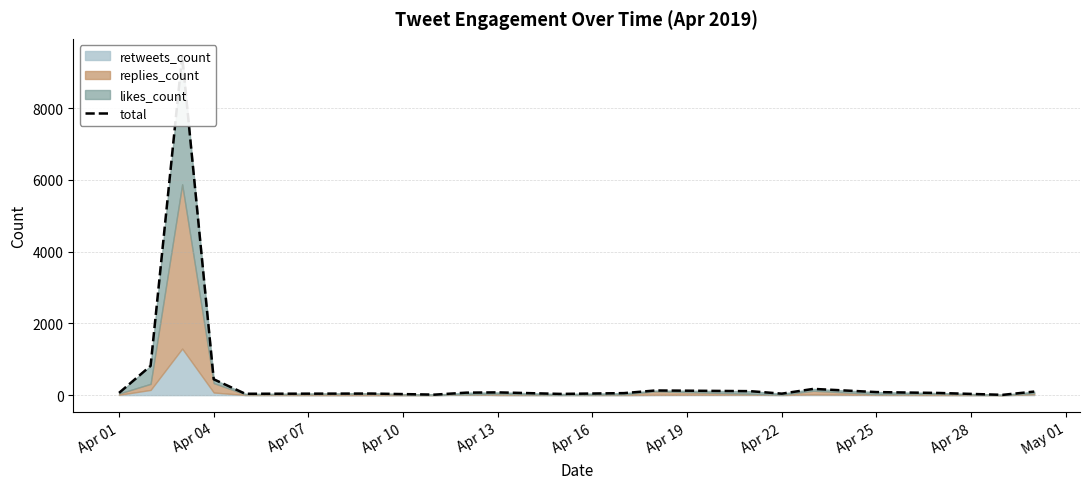

How many values exceed 69?

9